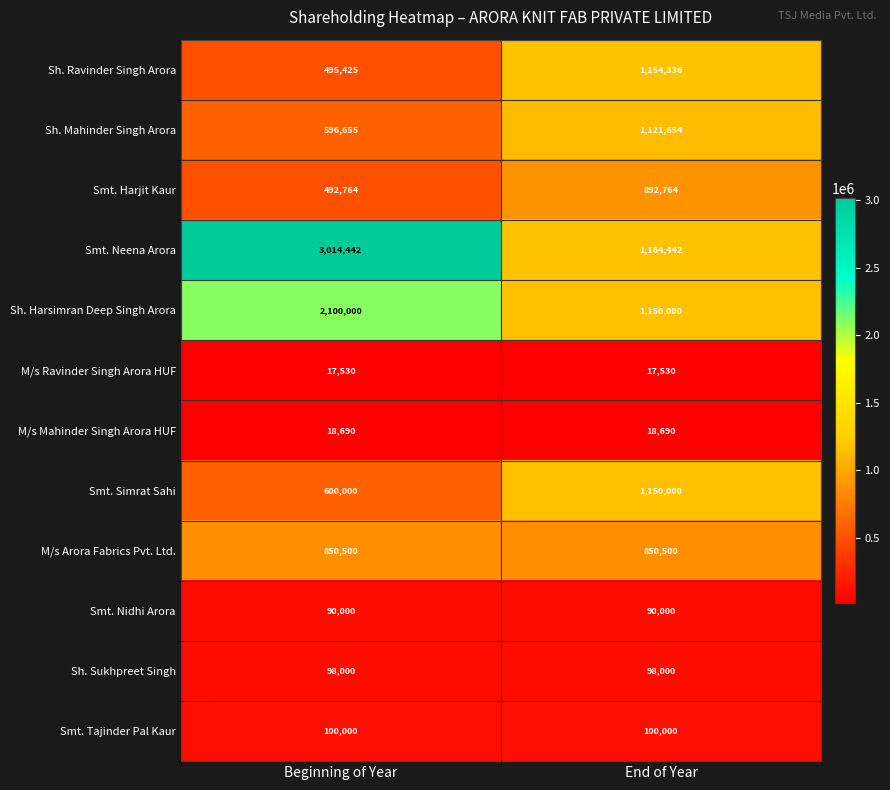

The value of M/s Mahinder Singh Arora HUF at End of Year is 18690. True or false?

True